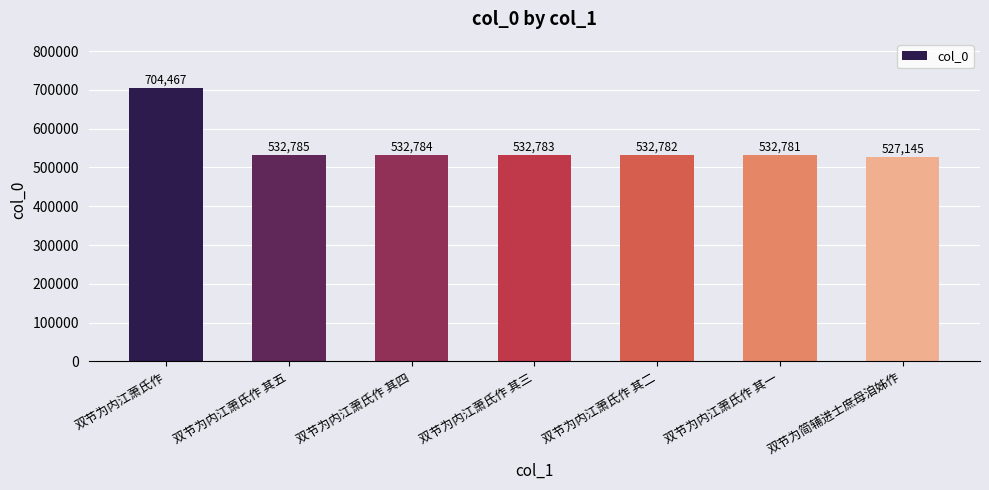

Which category has the highest value across all series?

双节为内江萧氏作